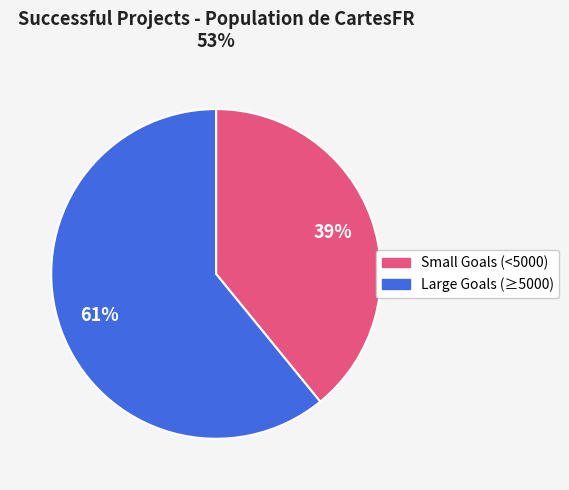

How many slices are in this pie chart?

2